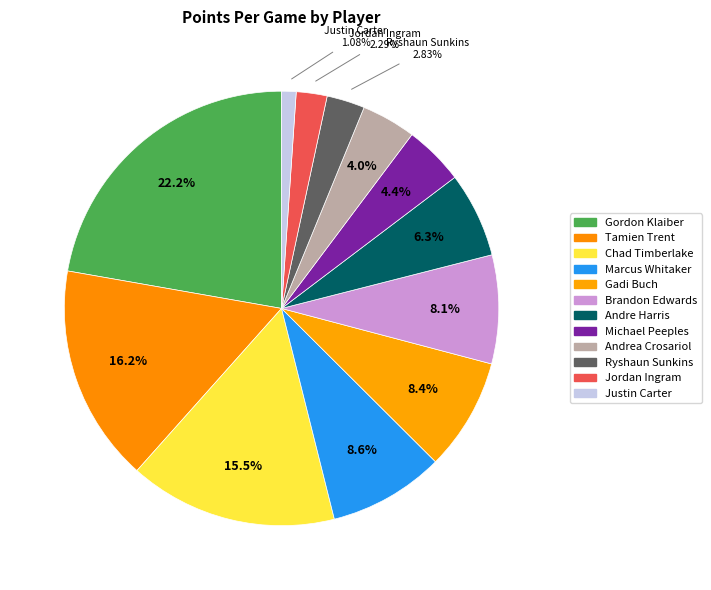

Is Marcus Whitaker the majority of the pie?

No